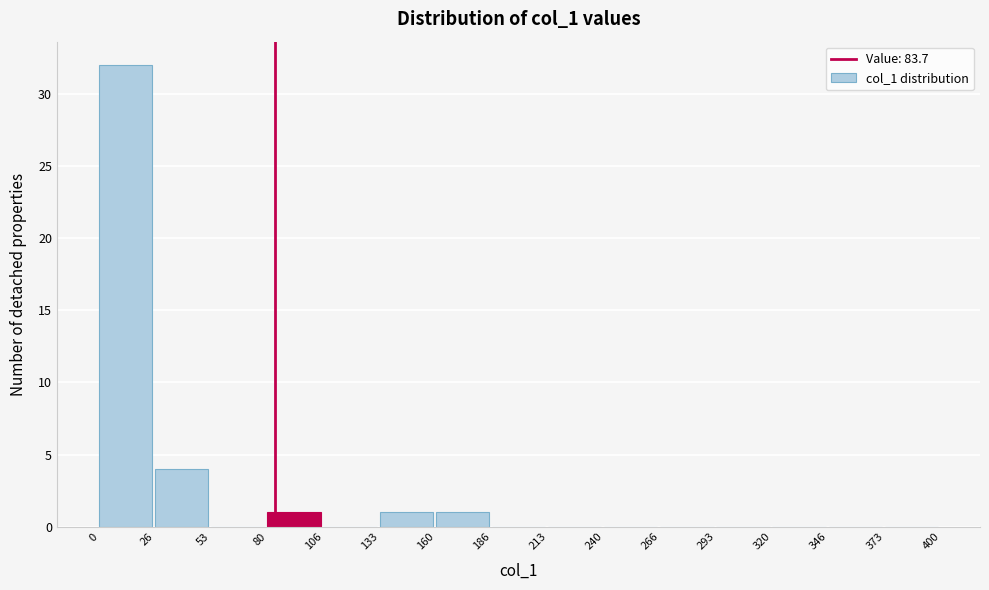

Reading left to right, transcribe this chart: for each bar, give the range it covers on the x-axis and its height. The values are not printed on the chart, so give them approximately, as read against the axis.

0 to 26: 32
26 to 53: 4
53 to 80: 0
80 to 106: 1
106 to 133: 0
133 to 160: 1
160 to 186: 1
186 to 213: 0
213 to 240: 0
240 to 266: 0
266 to 293: 0
293 to 320: 0
320 to 346: 0
346 to 373: 0
373 to 400: 0